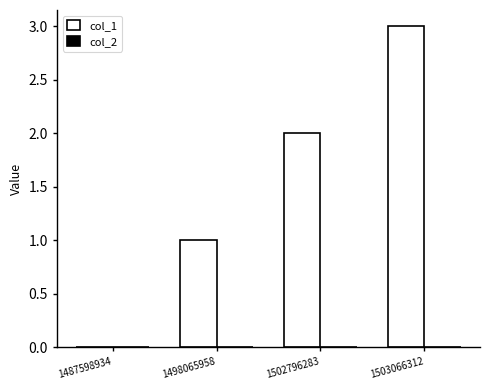

True or false: the data shows 2 at 1502796283.

True